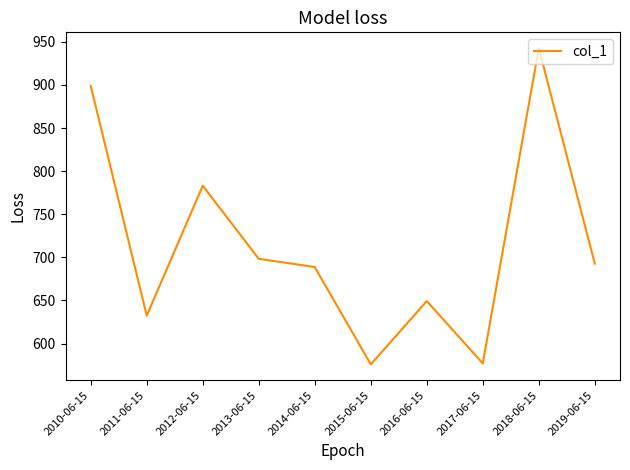

Where does the data first go above 692?

2010-06-15